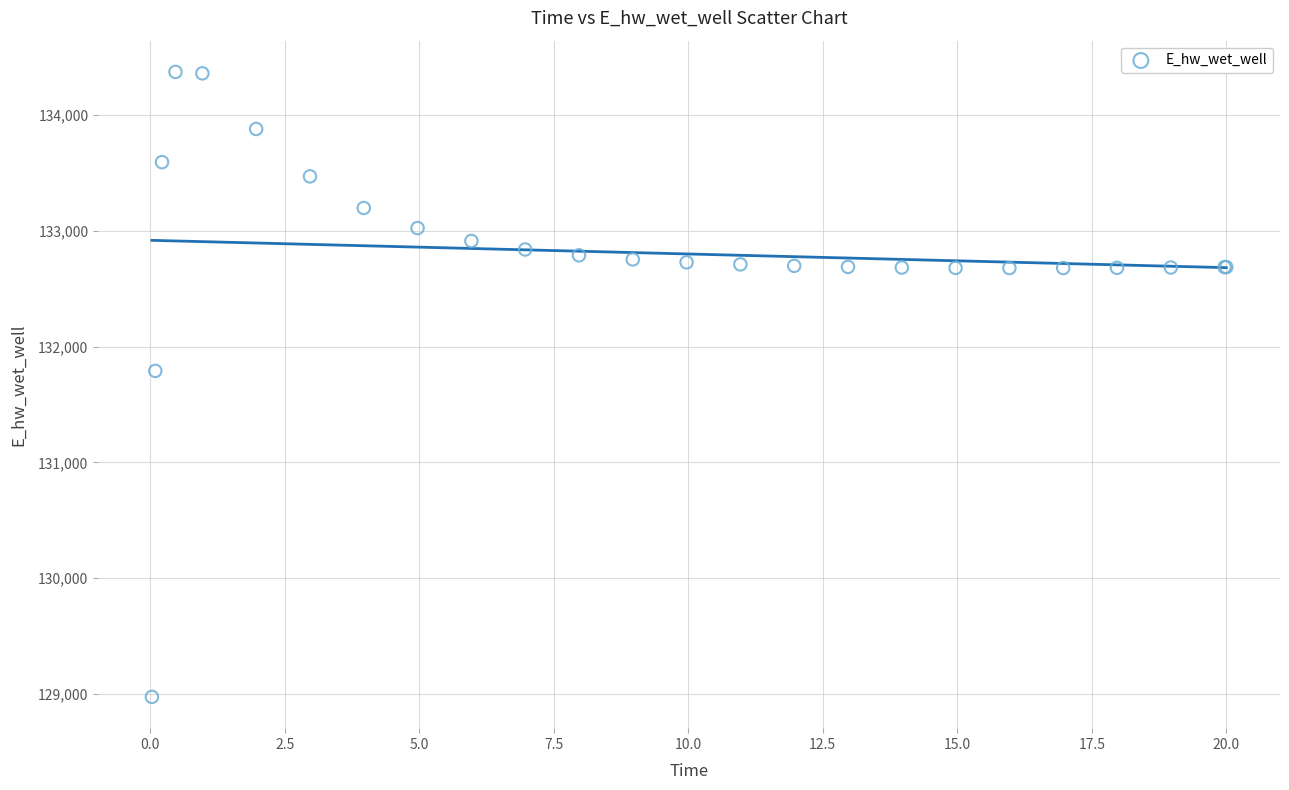

What Y value in the scatter plot is closest to 131674?

131791.0